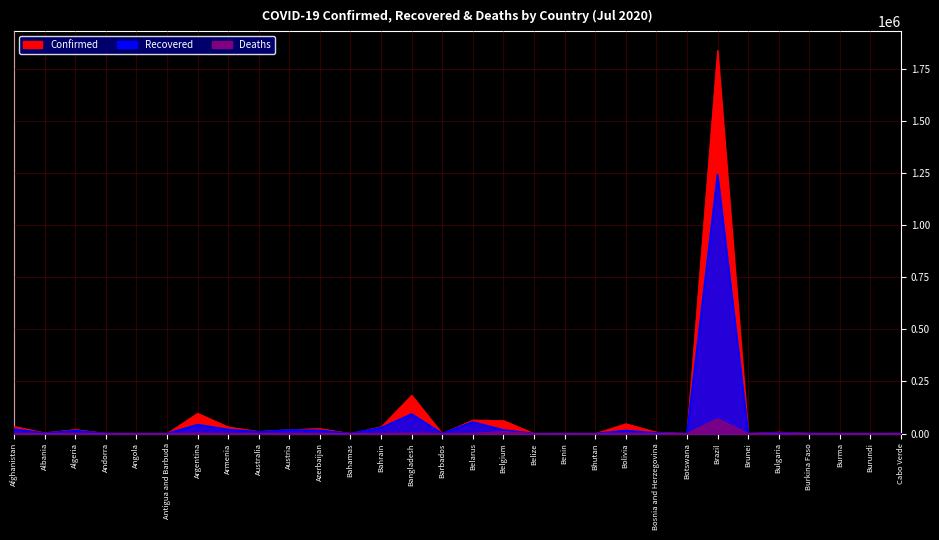

What is the value of the Deaths point at the 23rd from the left?

1